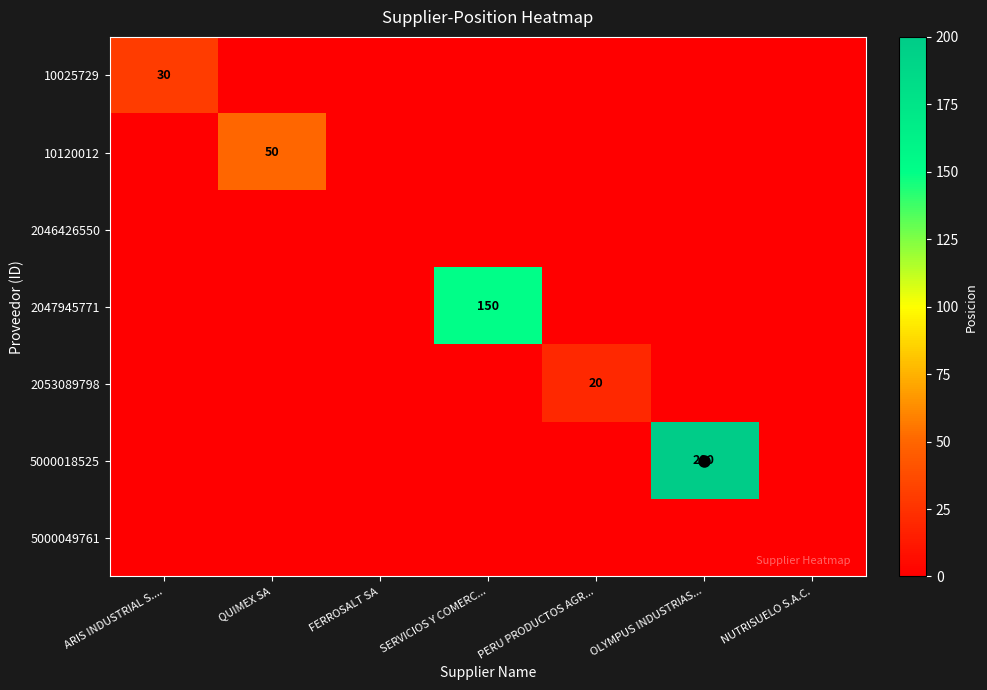

True or false: 10025729 has a value of 13 at OLYMPUS INDUSTRIAS....

False